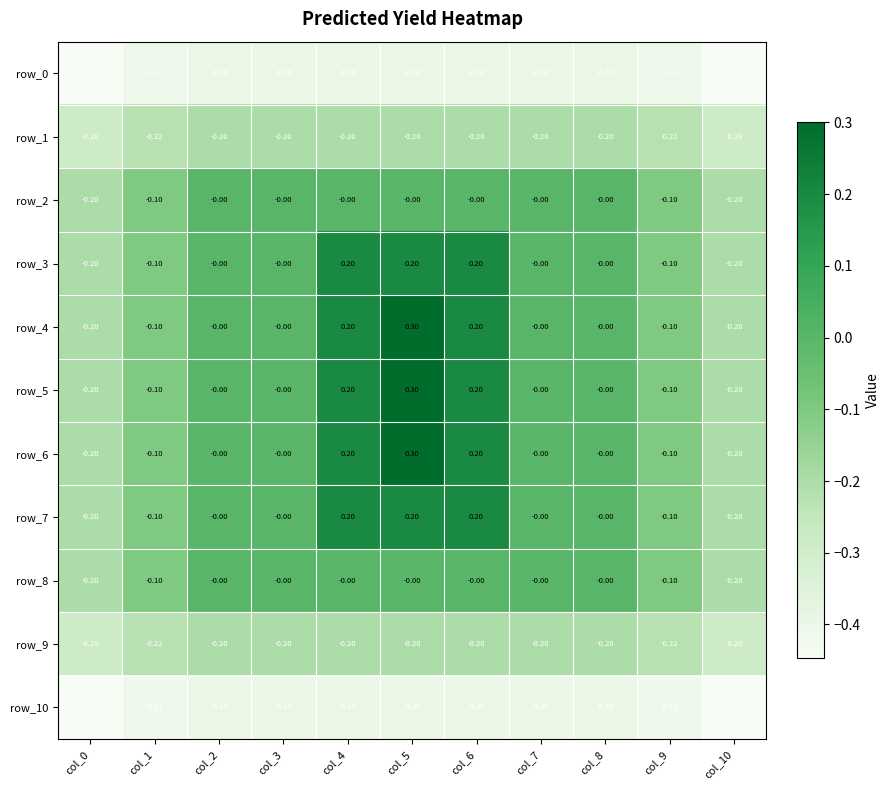

Is the value of row_7 at col_4 greater than the value of row_9 at col_6?

Yes